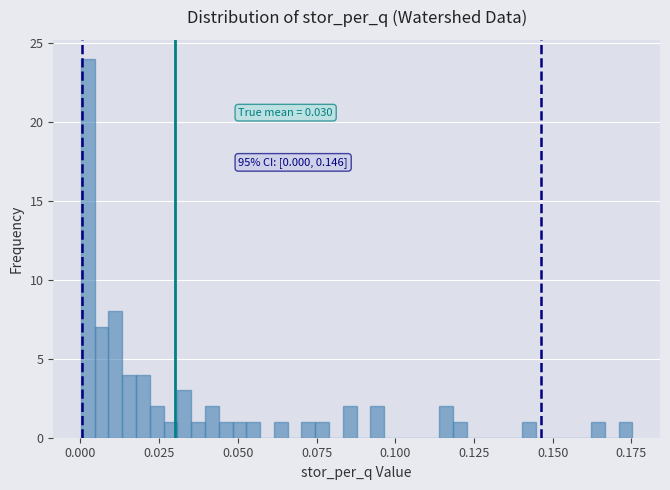

Around what value on the x-axis is the tallest bar? Give the approximate position of its centre, as read against the axis.

0.000